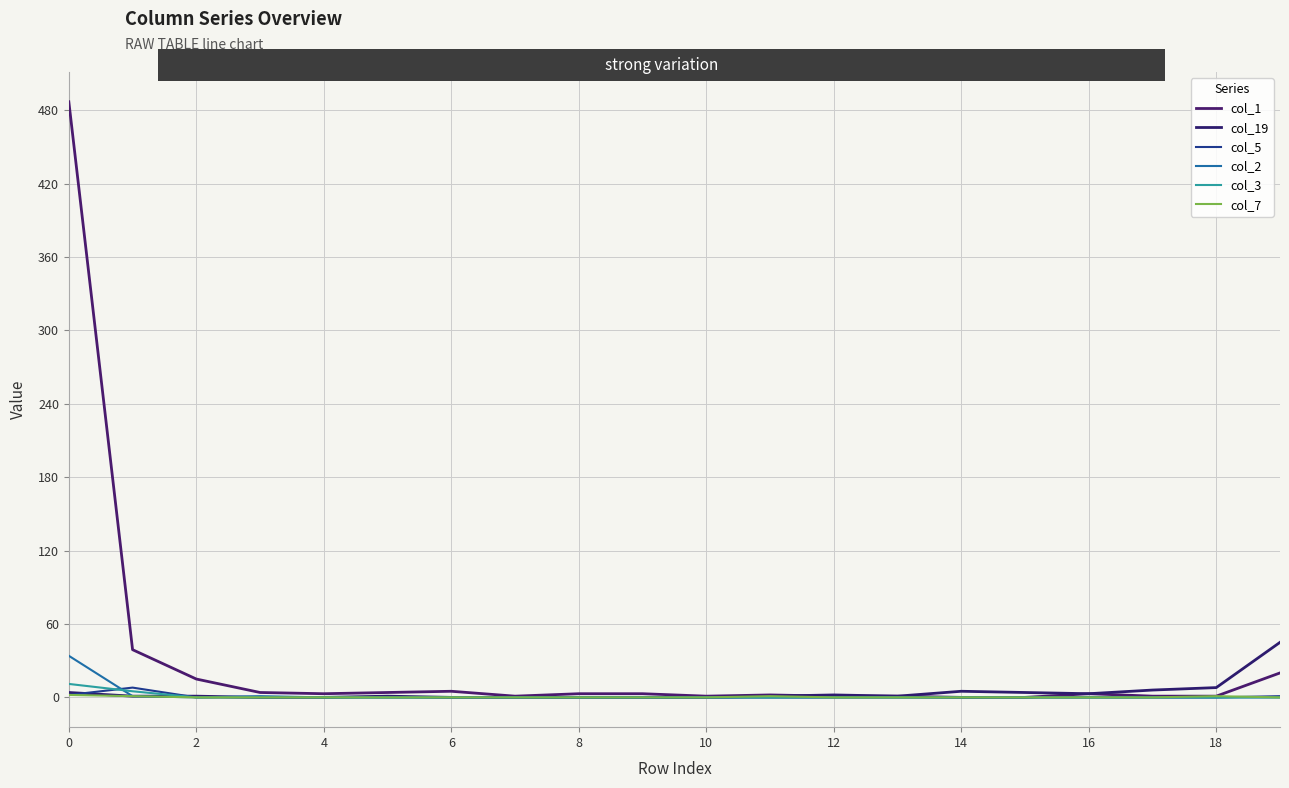

True or false: col_7 has more than 1 points higher than both neighbors.

True